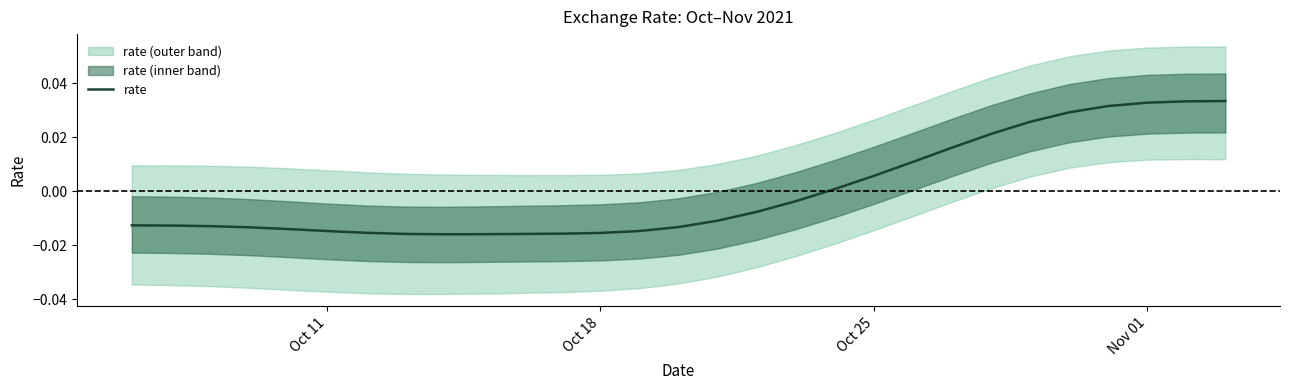

How many lines are shown in the chart?

1